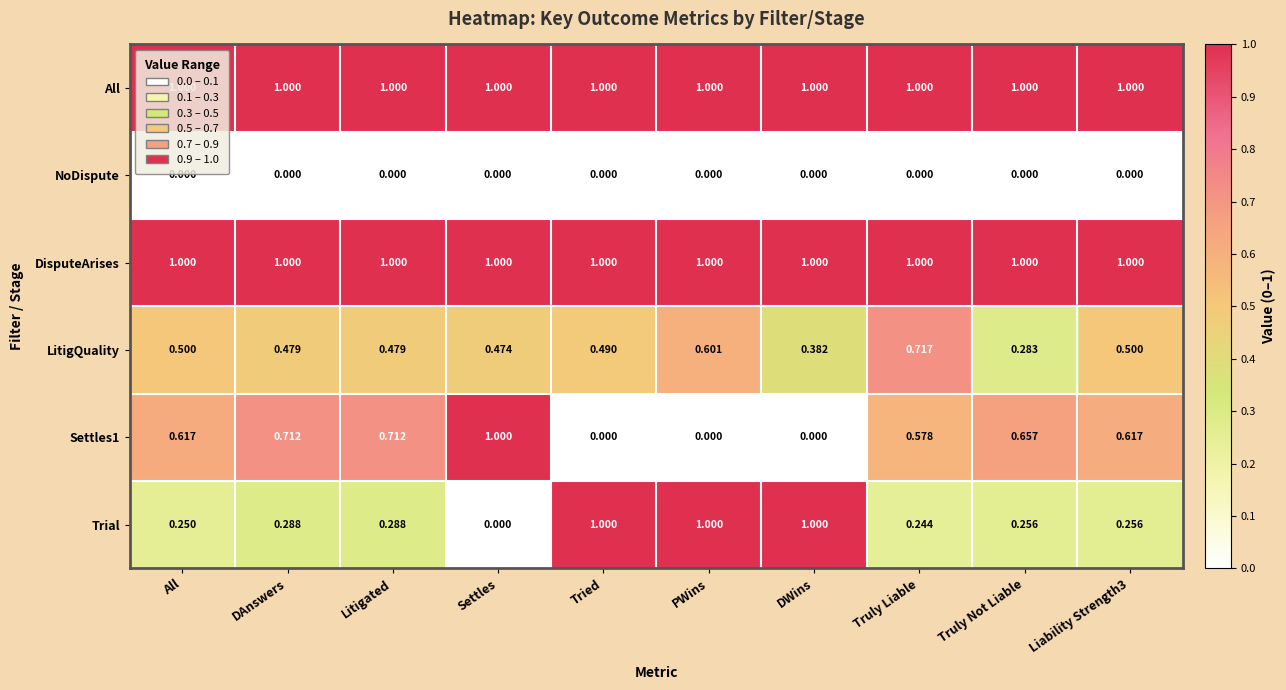

How many data points does each series have?

10